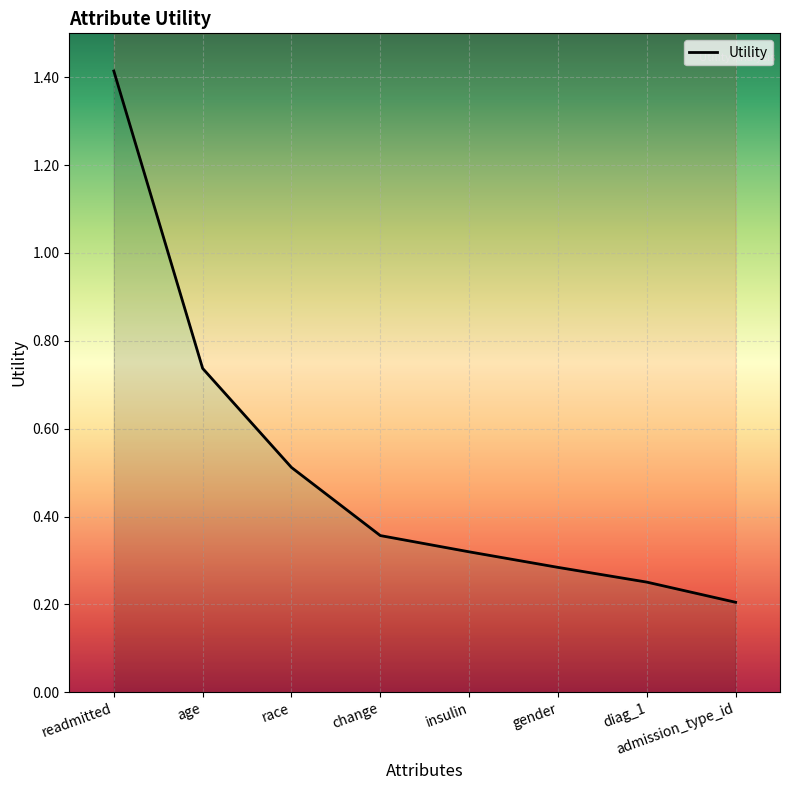

Which label corresponds to the largest value in the chart?

readmitted